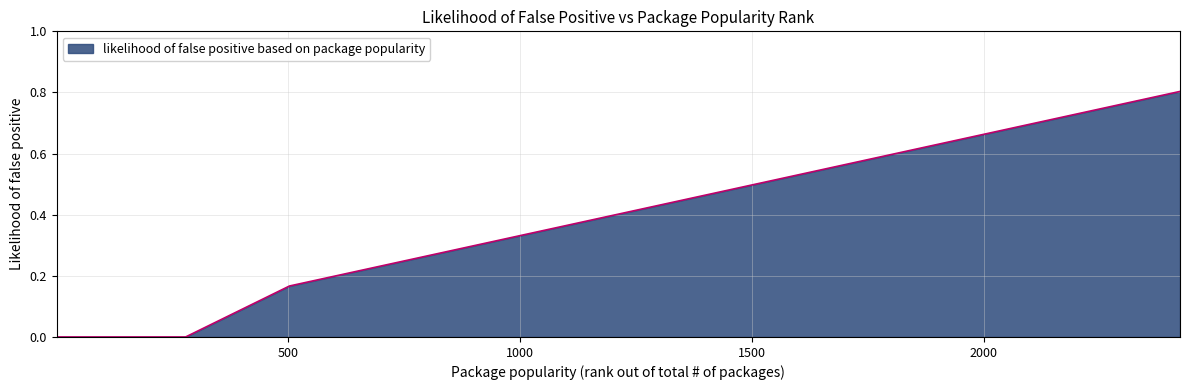

What is the difference between the maximum and minimum values?

0.8